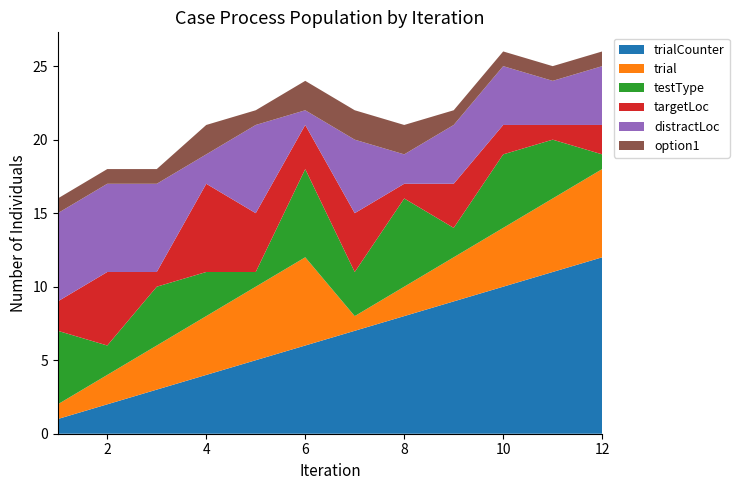

Reading left to right, transcribe all the data shown in this chart.

trialCounter: 1=1	2=2	3=3	4=4	5=5	6=6	7=7	8=8	9=9	10=10	11=11	12=12
trial: 1=1	2=2	3=3	4=4	5=5	6=6	7=1	8=2	9=3	10=4	11=5	12=6
testType: 1=5	2=2	3=4	4=3	5=1	6=6	7=3	8=6	9=2	10=5	11=4	12=1
targetLoc: 1=2	2=5	3=1	4=6	5=4	6=3	7=4	8=1	9=3	10=2	11=1	12=2
distractLoc: 1=6	2=6	3=6	4=2	5=6	6=1	7=5	8=2	9=4	10=4	11=3	12=4
option1: 1=1	2=1	3=1	4=2	5=1	6=2	7=2	8=2	9=1	10=1	11=1	12=1